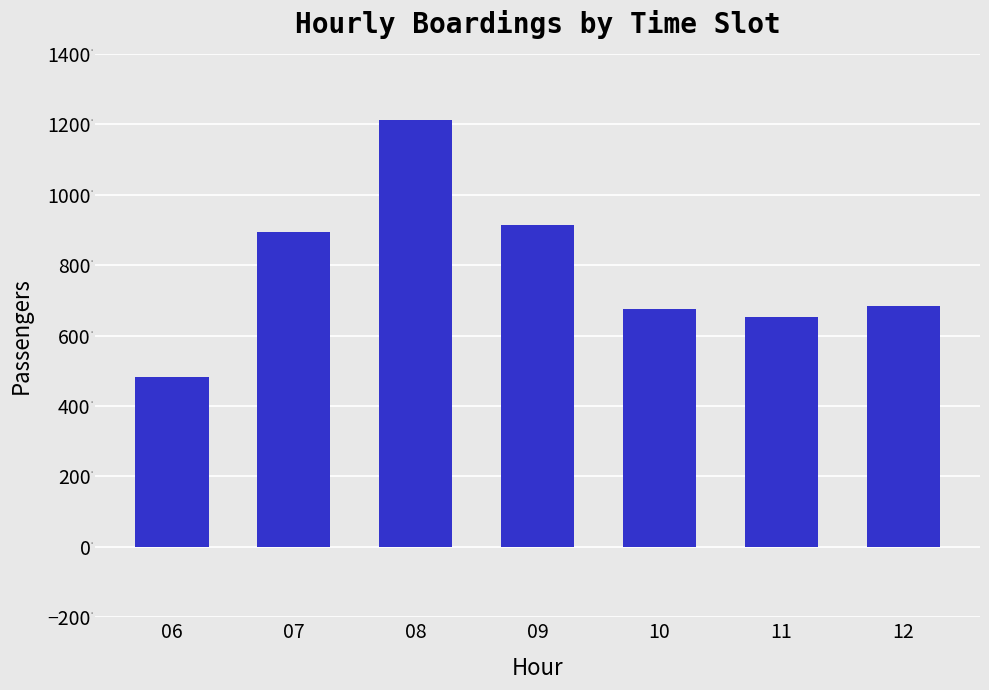

What value does the data have at 11, to the nearest 10?

650